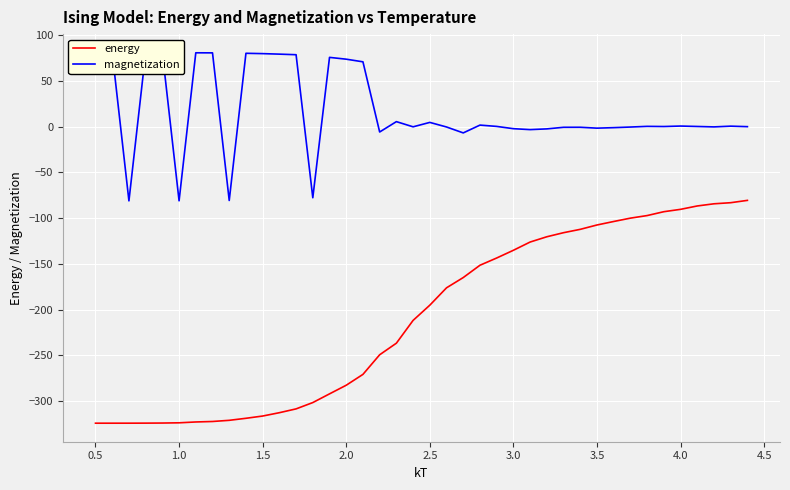

How many lines are shown in the chart?

2